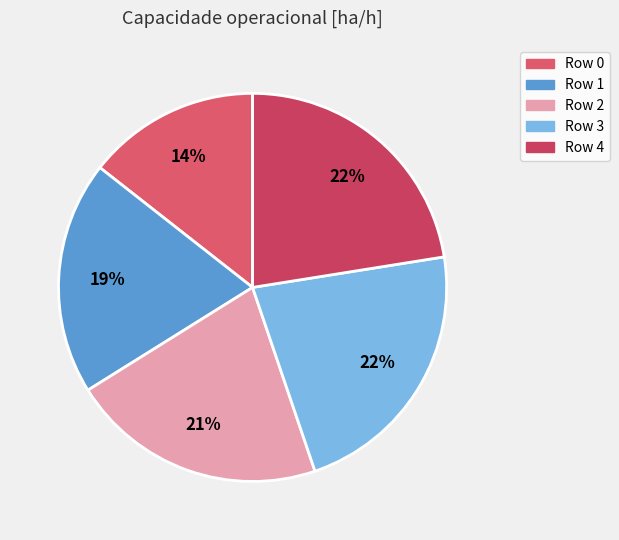

Combined, do Row 1 and Row 0 account for over 50%?

No